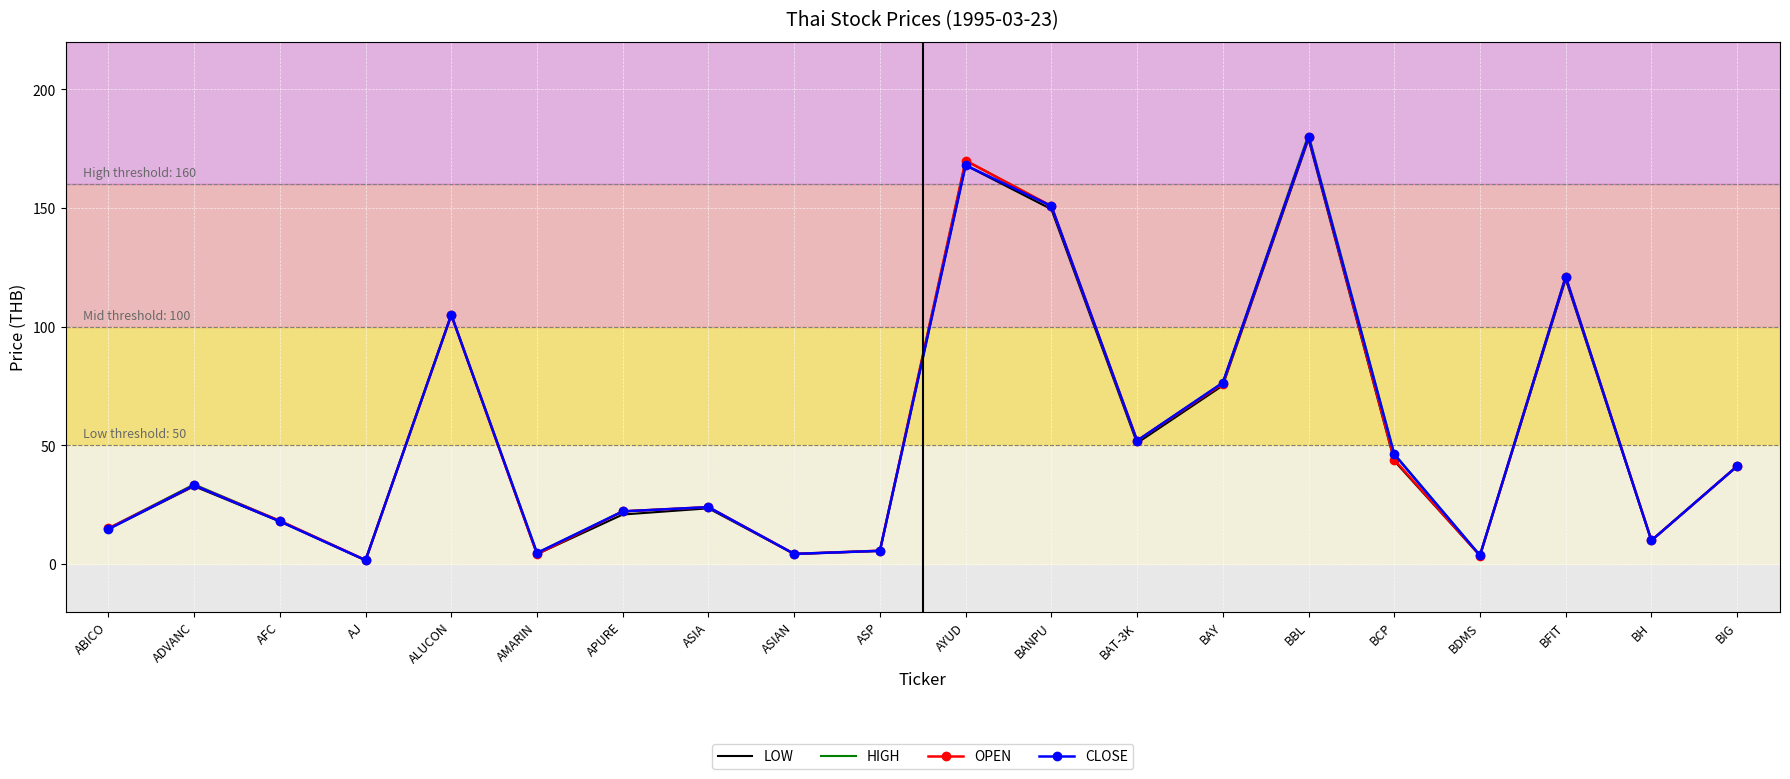

What position from the left is APURE?

7